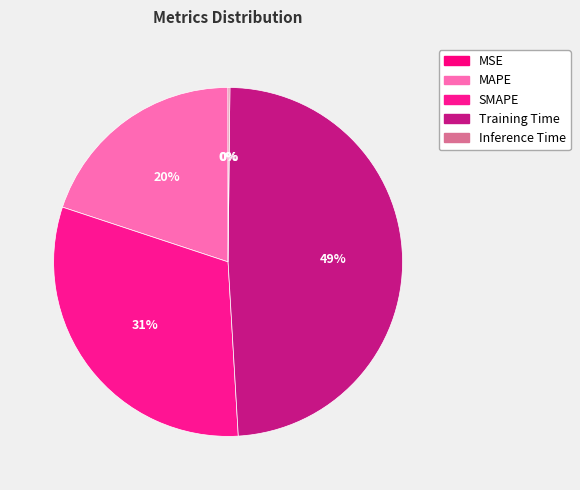

Is it true that Training Time is 57% of the pie?

False